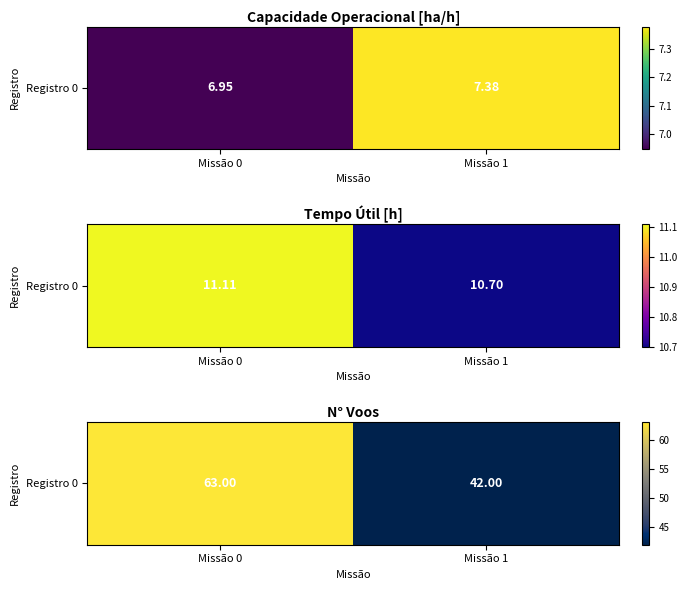

What is the difference between the values at Missão 0 and Missão 1?

21